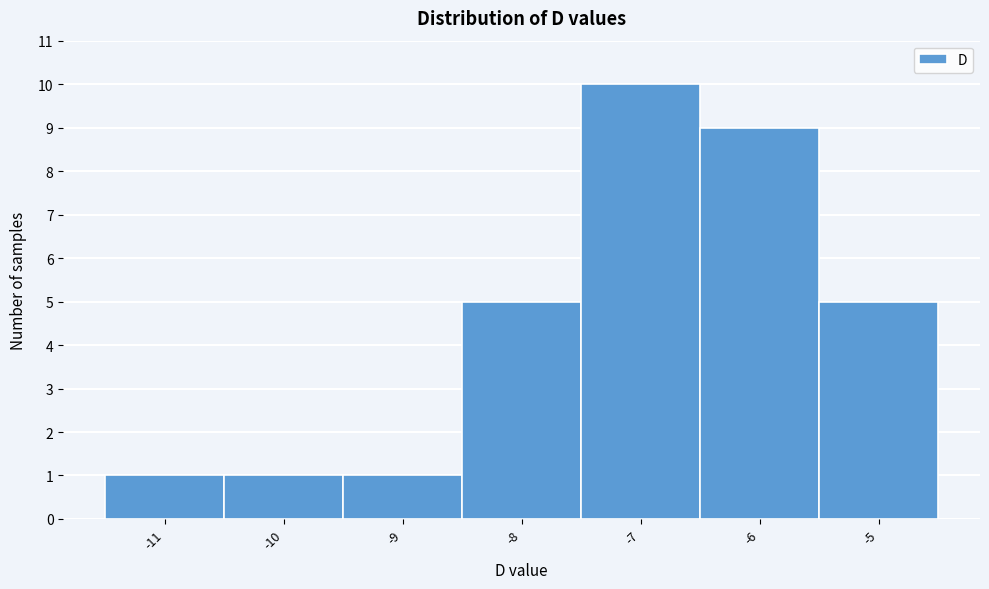

Reading left to right, list every bar in this chart as the range it spans on the x-axis followed by its height. The values are not printed on the chart, so give them approximately, as read against the axis.

-11.5 to -10.5: 1
-10.5 to -9.5: 1
-9.5 to -8.5: 1
-8.5 to -7.5: 5
-7.5 to -6.5: 10
-6.5 to -5.5: 9
-5.5 to -4.5: 5